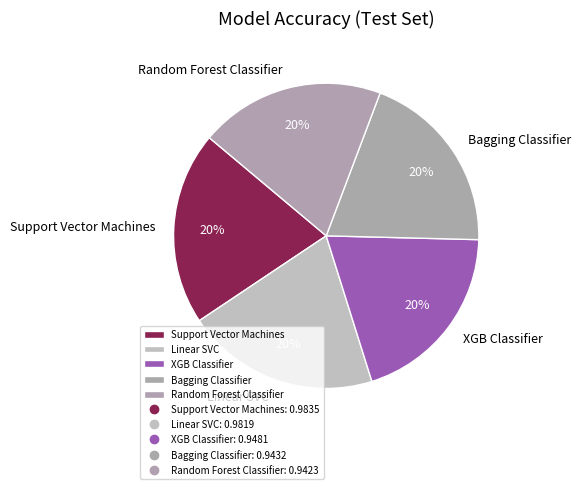

Is Linear SVC the majority of the pie?

No